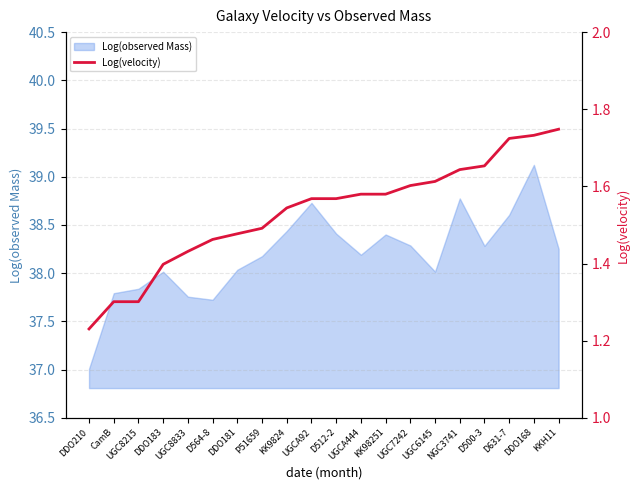

What is the label of the 16th point from the left?

NGC3741